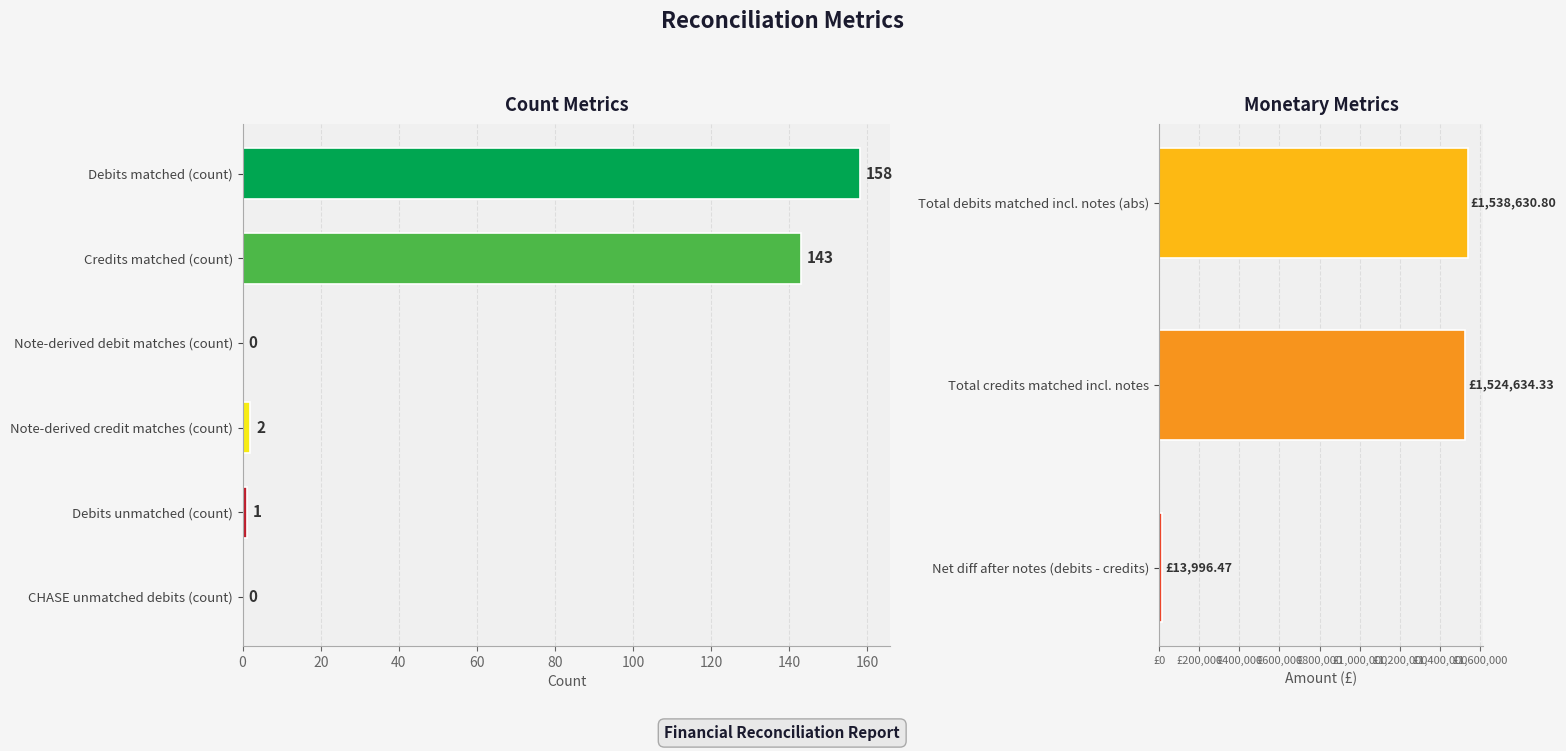

The chart shows a value of 1538630.8 at Total debits matched incl. notes (abs). True or false?

True